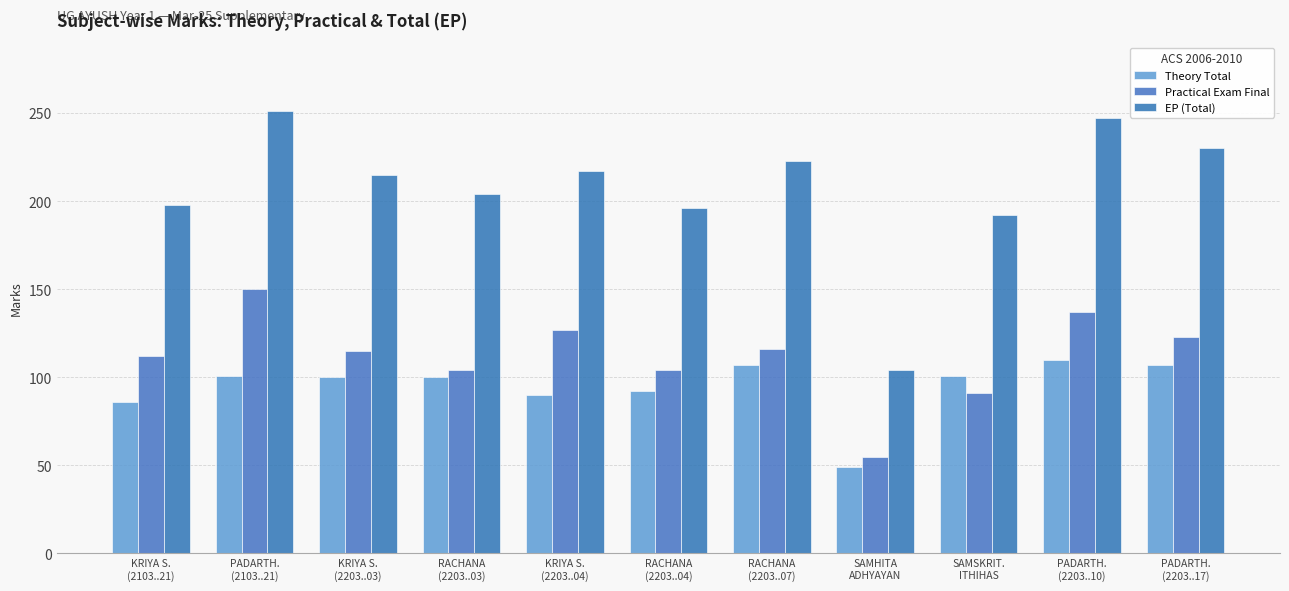

What is the spread (max minus min) of values at SAMHITA
ADHYAYAN?

55